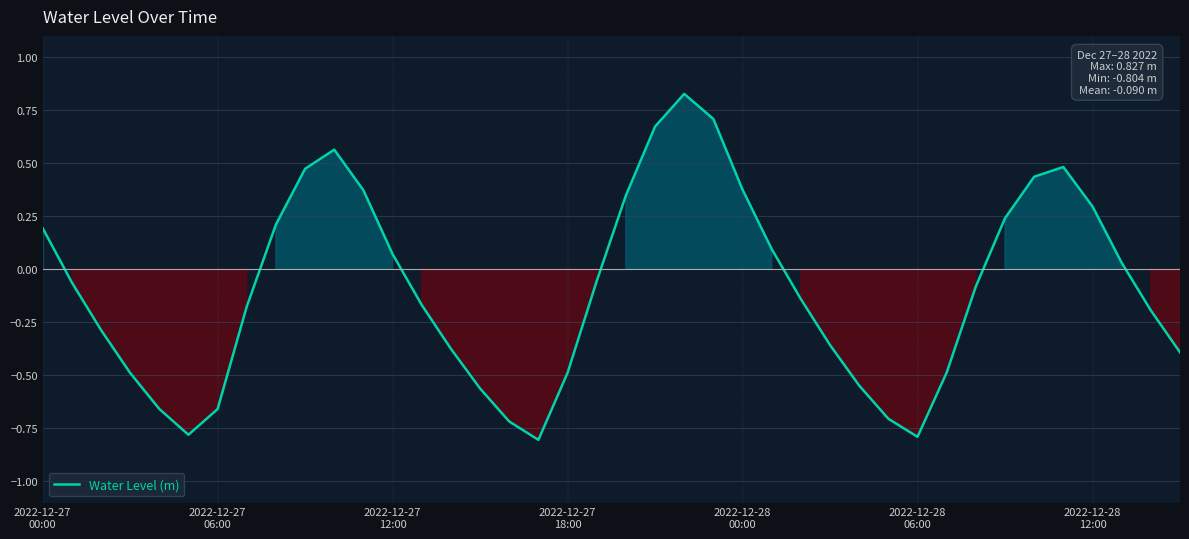

What is the difference between the maximum and minimum values?

1.6